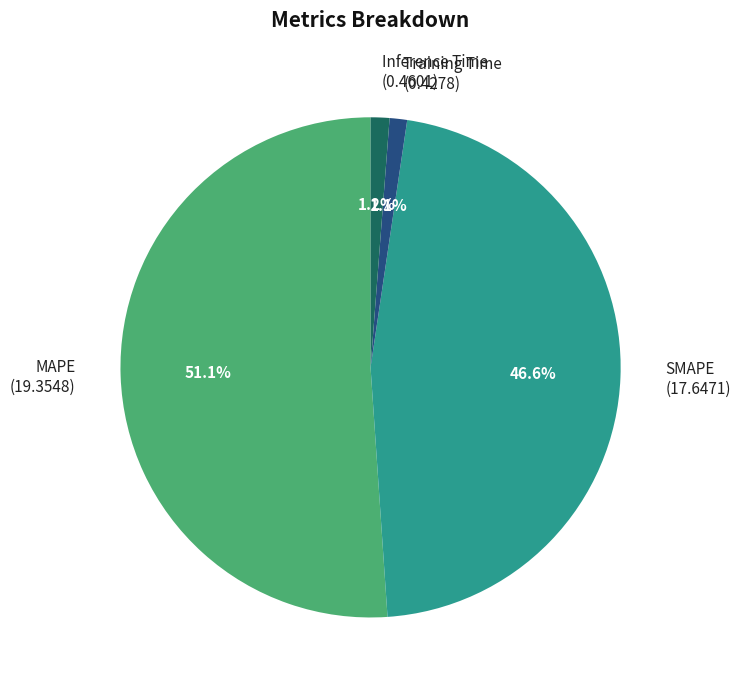

Count the number of slices in the pie.

4